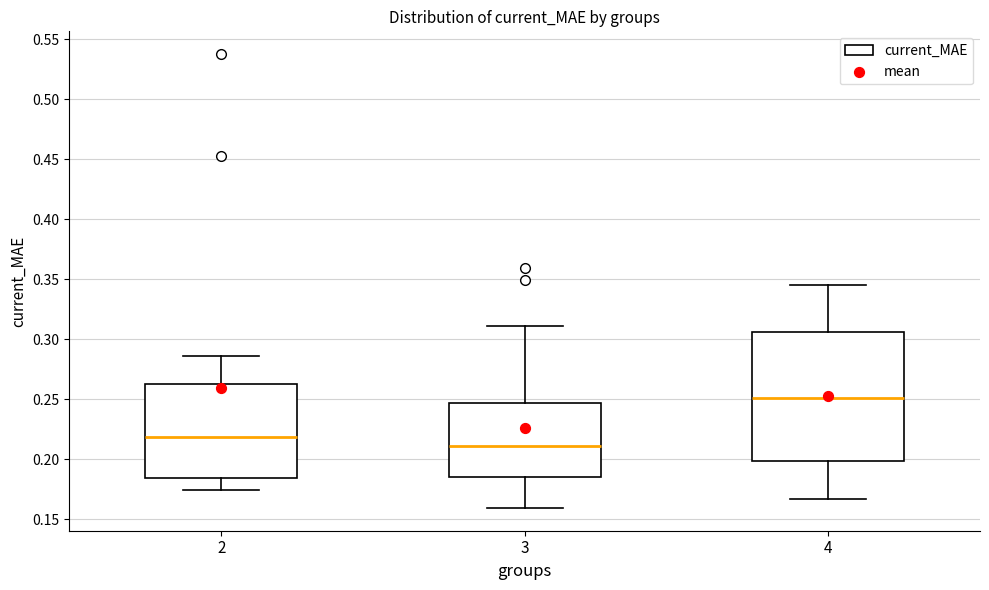

Which box's median line is the highest?

4